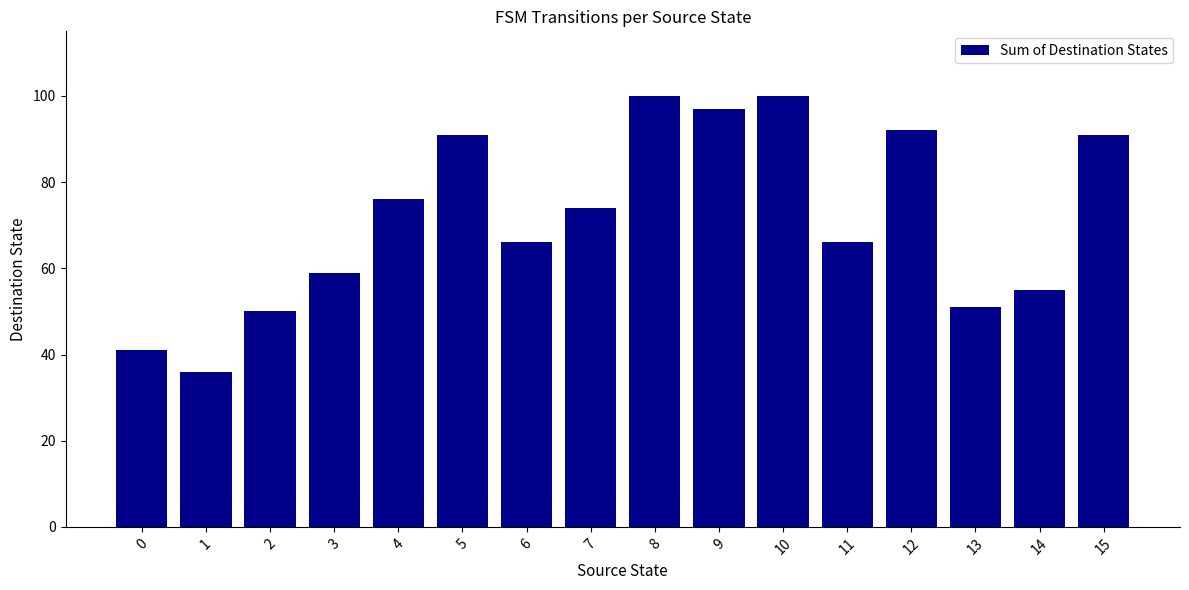

The chart shows a value of 85 at 2. True or false?

False